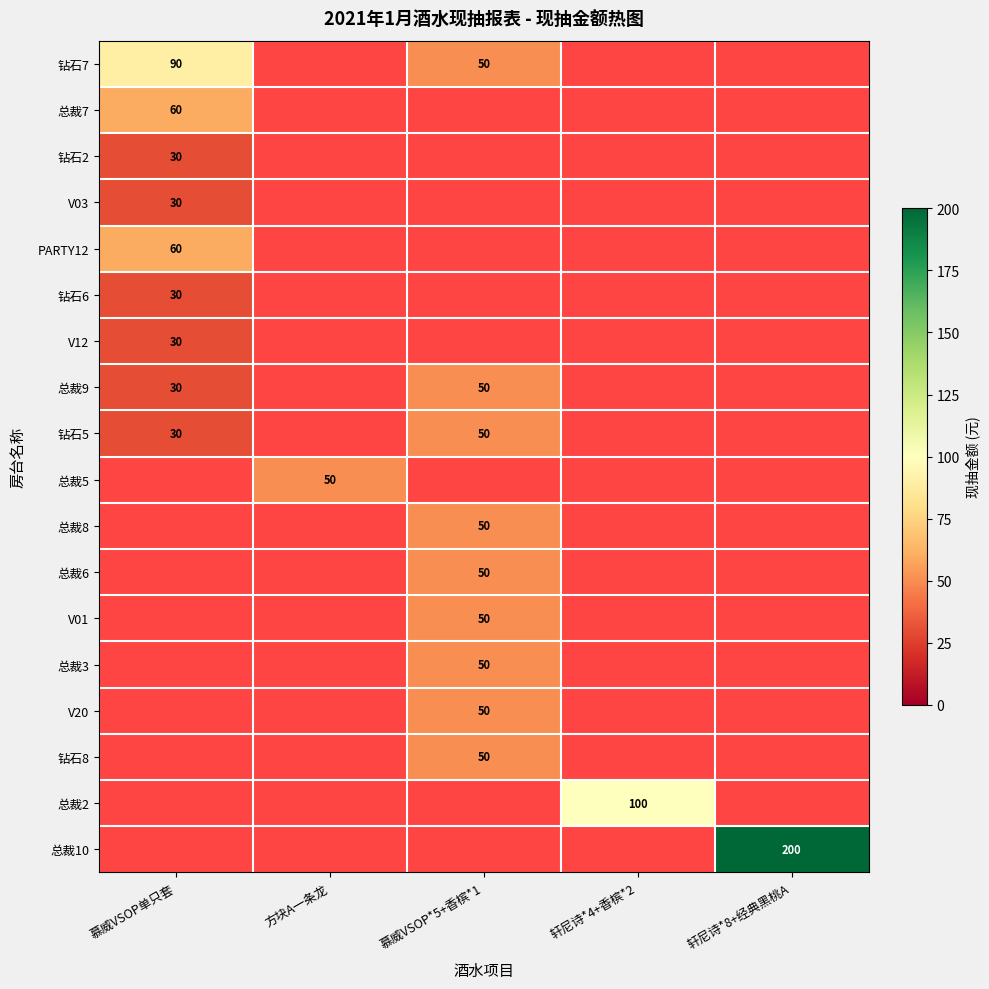

How many series are shown in this chart?

18